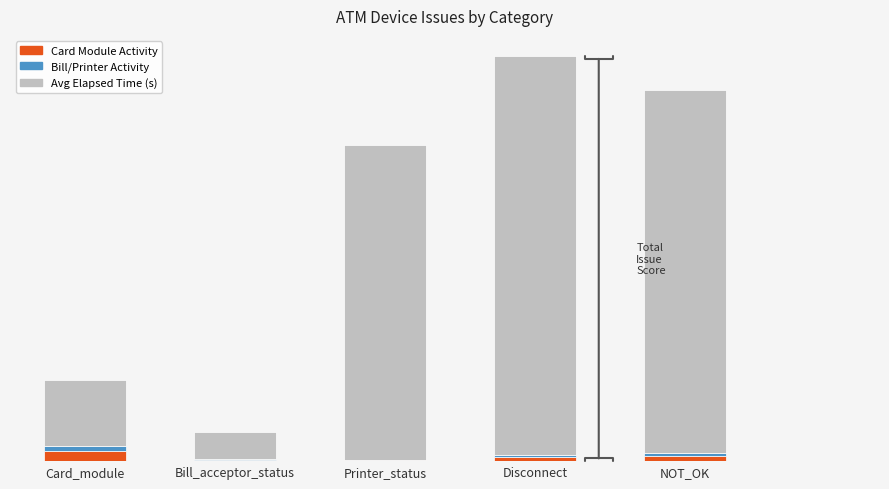

Which series has the largest total across all categories?

Avg Elapsed Time (s)